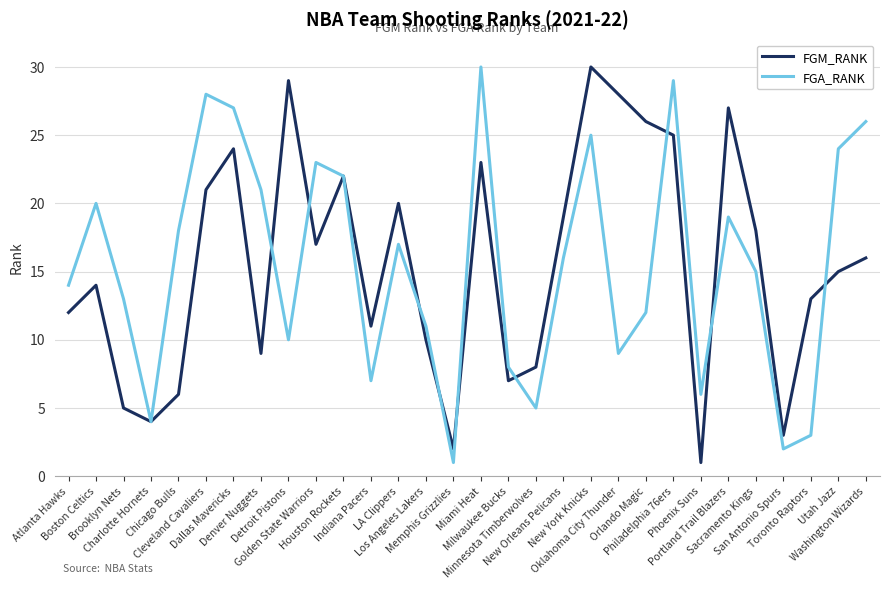

Reading right to left, extract all data points from this chart.

FGM_RANK: Washington Wizards=16	Utah Jazz=15	Toronto Raptors=13	San Antonio Spurs=3	Sacramento Kings=18	Portland Trail Blazers=27	Phoenix Suns=1	Philadelphia 76ers=25	Orlando Magic=26	Oklahoma City Thunder=28	New York Knicks=30	New Orleans Pelicans=19	Minnesota Timberwolves=8	Milwaukee Bucks=7	Miami Heat=23	Memphis Grizzlies=2	Los Angeles Lakers=10	LA Clippers=20	Indiana Pacers=11	Houston Rockets=22	Golden State Warriors=17	Detroit Pistons=29	Denver Nuggets=9	Dallas Mavericks=24	Cleveland Cavaliers=21	Chicago Bulls=6	Charlotte Hornets=4	Brooklyn Nets=5	Boston Celtics=14	Atlanta Hawks=12
FGA_RANK: Washington Wizards=26	Utah Jazz=24	Toronto Raptors=3	San Antonio Spurs=2	Sacramento Kings=15	Portland Trail Blazers=19	Phoenix Suns=6	Philadelphia 76ers=29	Orlando Magic=12	Oklahoma City Thunder=9	New York Knicks=25	New Orleans Pelicans=16	Minnesota Timberwolves=5	Milwaukee Bucks=8	Miami Heat=30	Memphis Grizzlies=1	Los Angeles Lakers=11	LA Clippers=17	Indiana Pacers=7	Houston Rockets=22	Golden State Warriors=23	Detroit Pistons=10	Denver Nuggets=21	Dallas Mavericks=27	Cleveland Cavaliers=28	Chicago Bulls=18	Charlotte Hornets=4	Brooklyn Nets=13	Boston Celtics=20	Atlanta Hawks=14